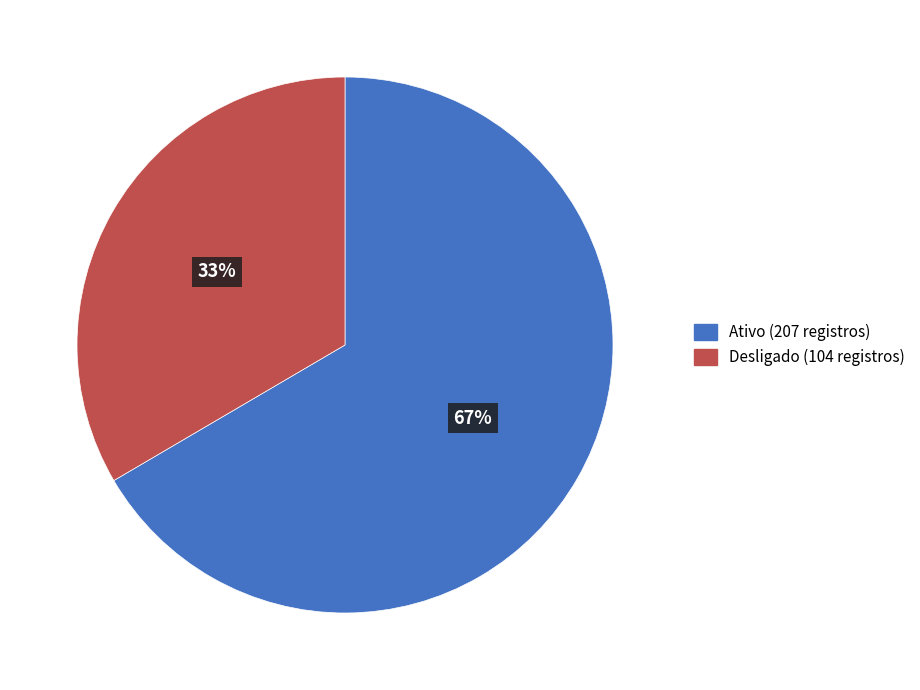

Does Desligado account for over 50% of the chart?

No